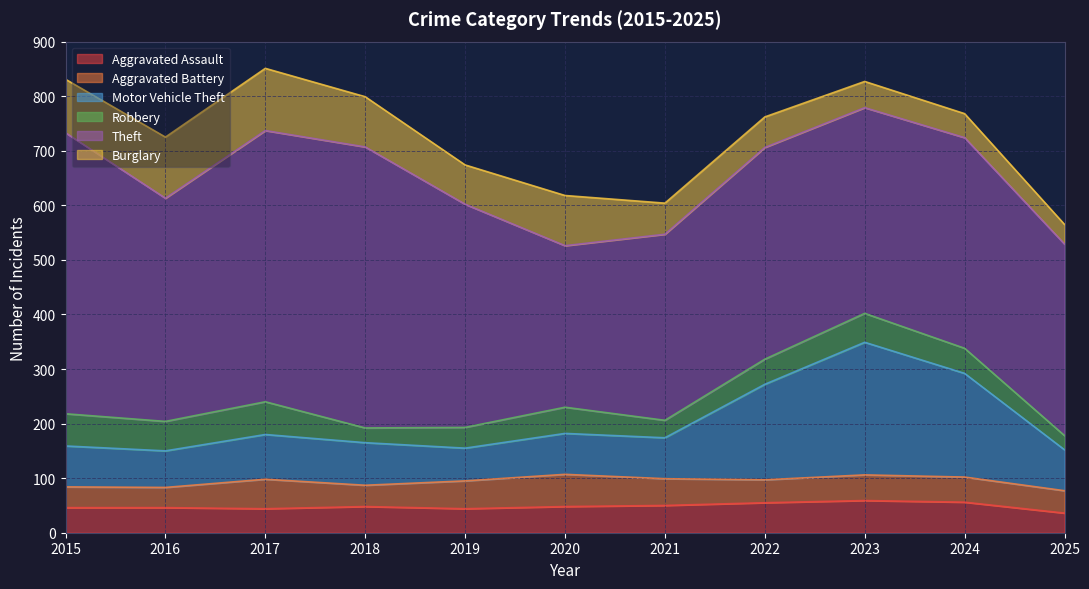

Reading right to left, transcribe all the data shown in this chart.

Aggravated Assault: 36	56	59	55	50	48	44	48	44	46	46
Aggravated Battery: 41	46	47	42	49	59	51	39	54	37	38
Motor Vehicle Theft: 75	190	243	175	75	75	60	78	82	67	75
Robbery: 26	46	53	46	32	48	38	27	60	54	59
Theft: 351	386	377	388	341	296	409	515	497	409	515
Burglary: 36	44	48	56	57	92	72	92	114	112	98